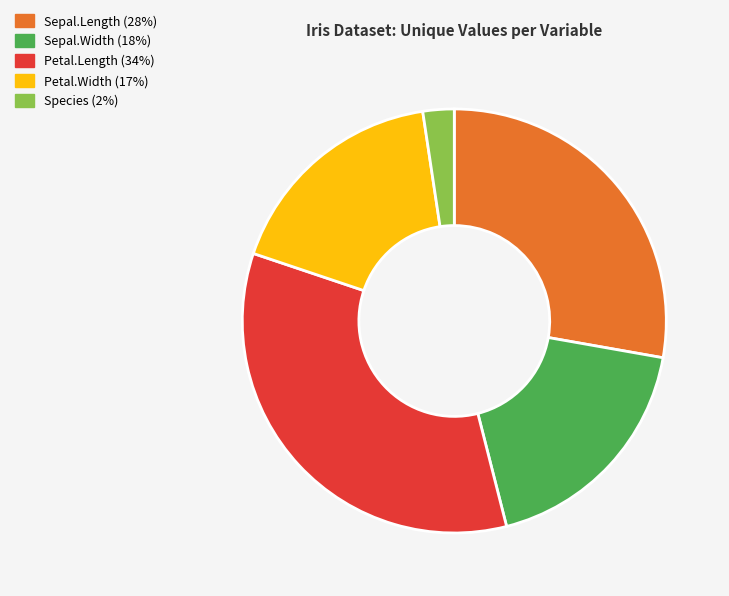

Between Petal.Width and Petal.Length, which is larger?

Petal.Length